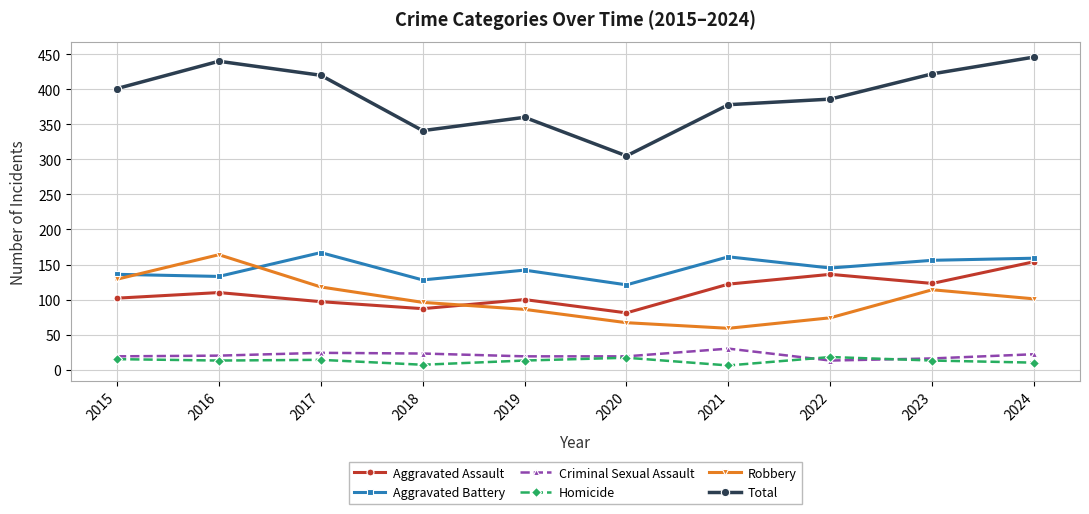

What is the approximate value of Homicide at 2022?

18